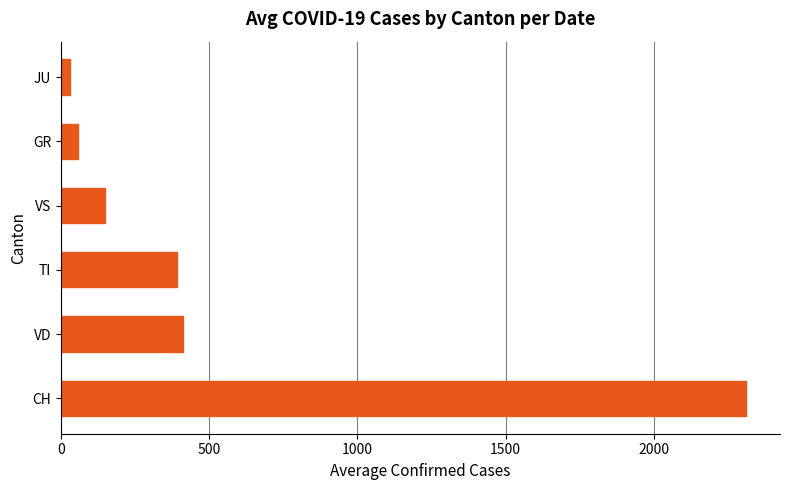

How many bars are there in total?

6